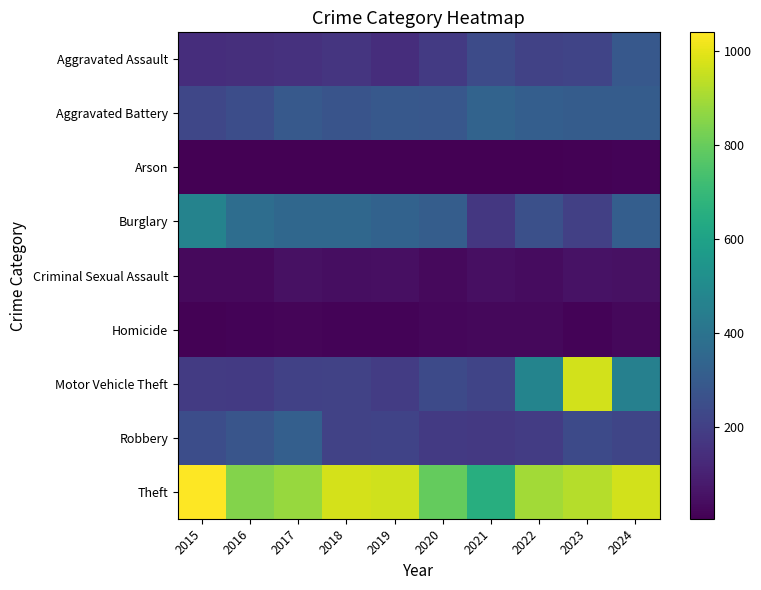

What is the total value across all series at 2015?

2359